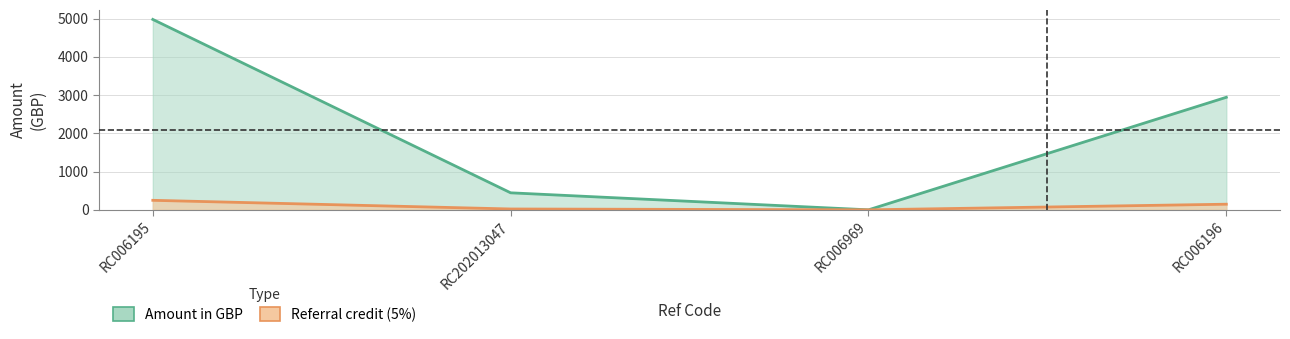

What is the difference between the maximum and minimum values in the Amount in GBP series?

4978.8